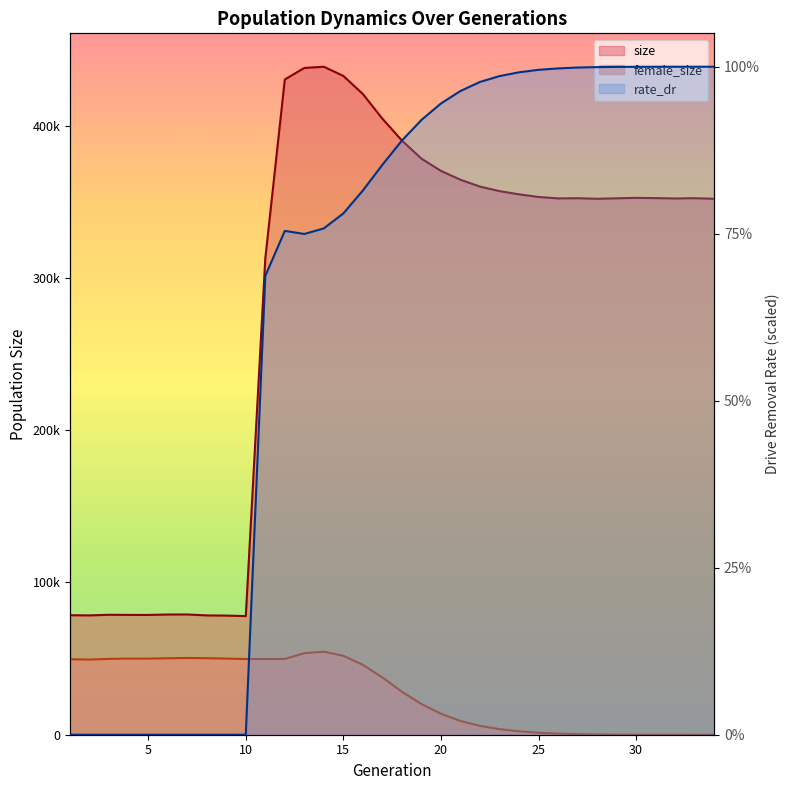

At which label is rate_dr closest to 219296?

11